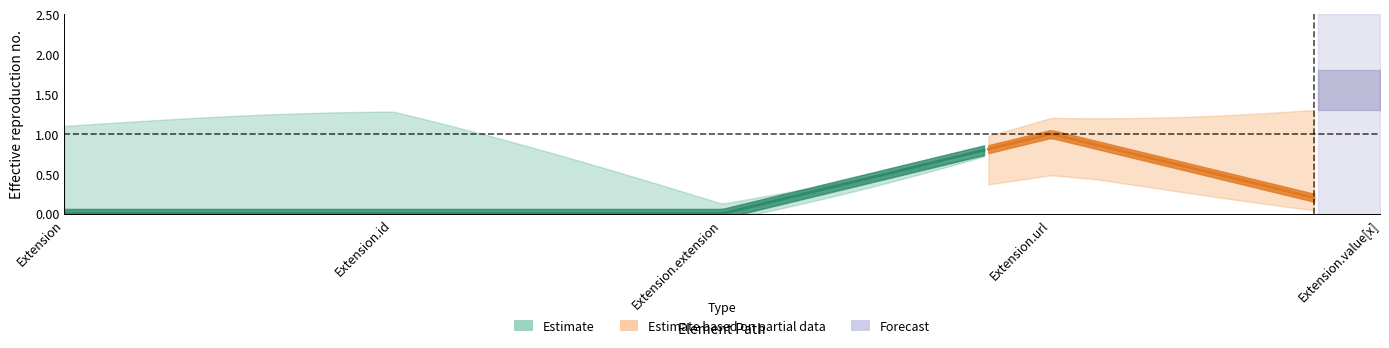

Where is Base Min nearest to the value 0?

Extension